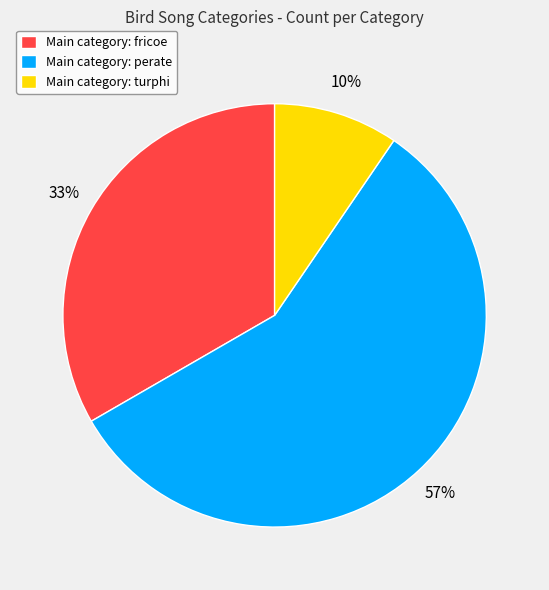

Rank the categories by value from lowest to highest.

Main category: turphi, Main category: fricoe, Main category: perate